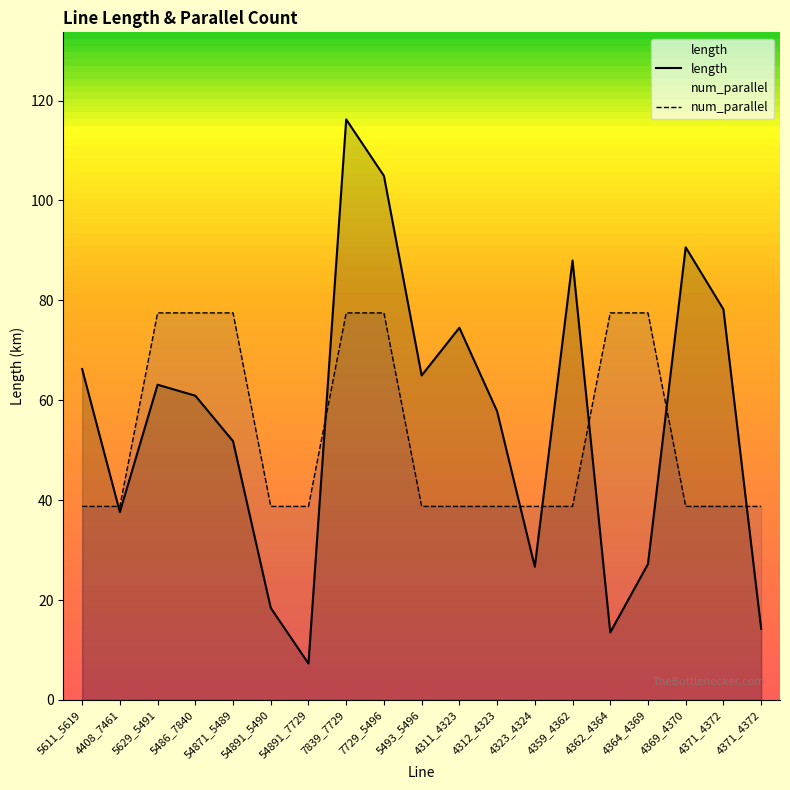

Where is num_parallel nearest to the value 58?

5611_5619